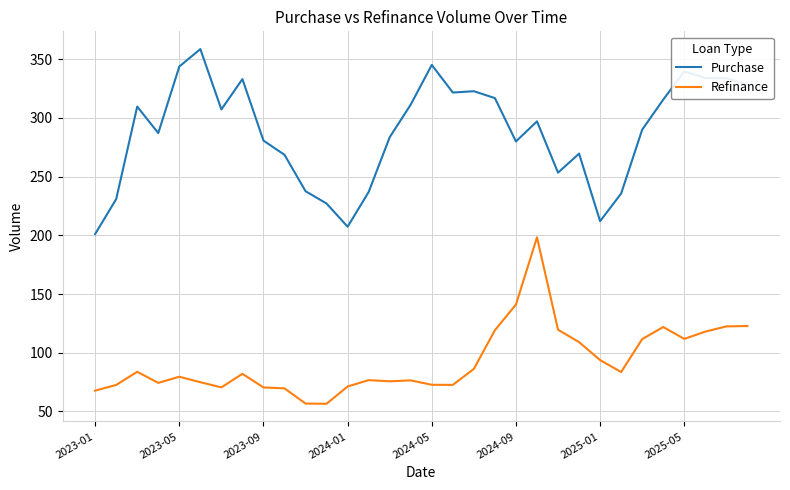

True or false: Refinance and Purchase cross at least once.

False